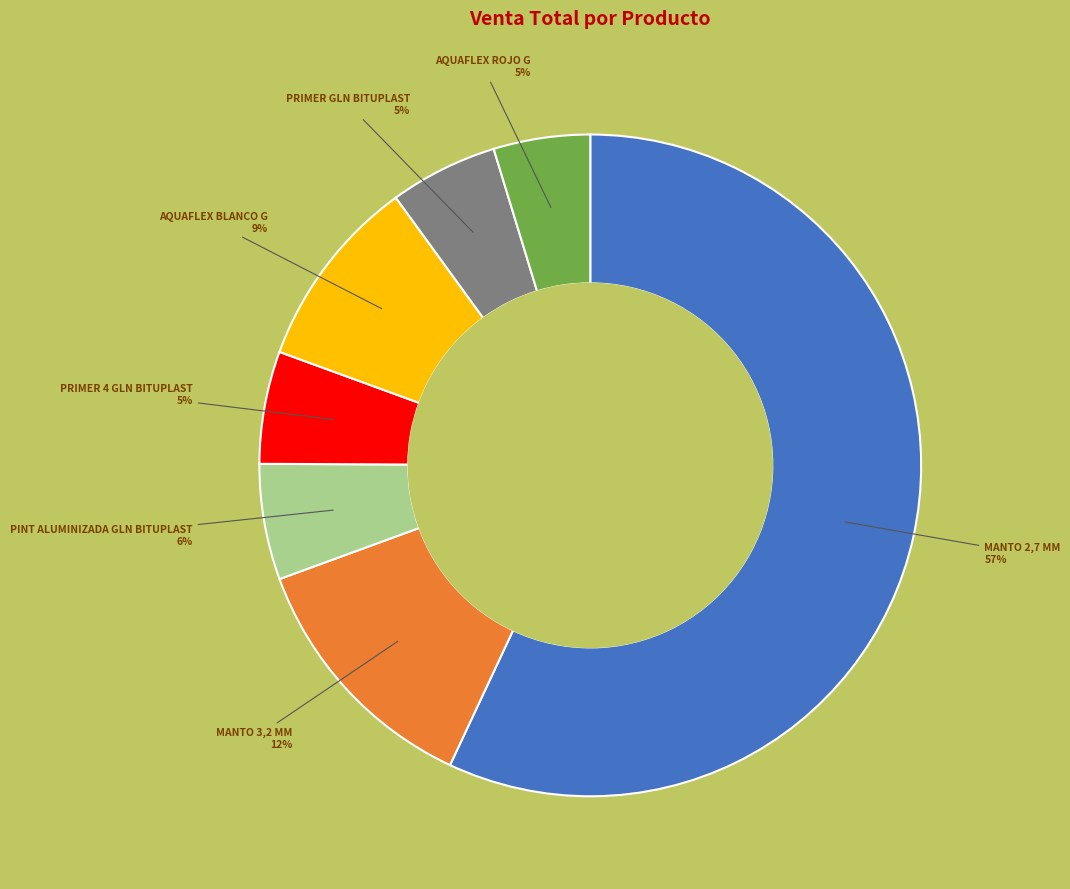

To the nearest percent, what percentage of the pie is AQUAFLEX BLANCO G?

9%